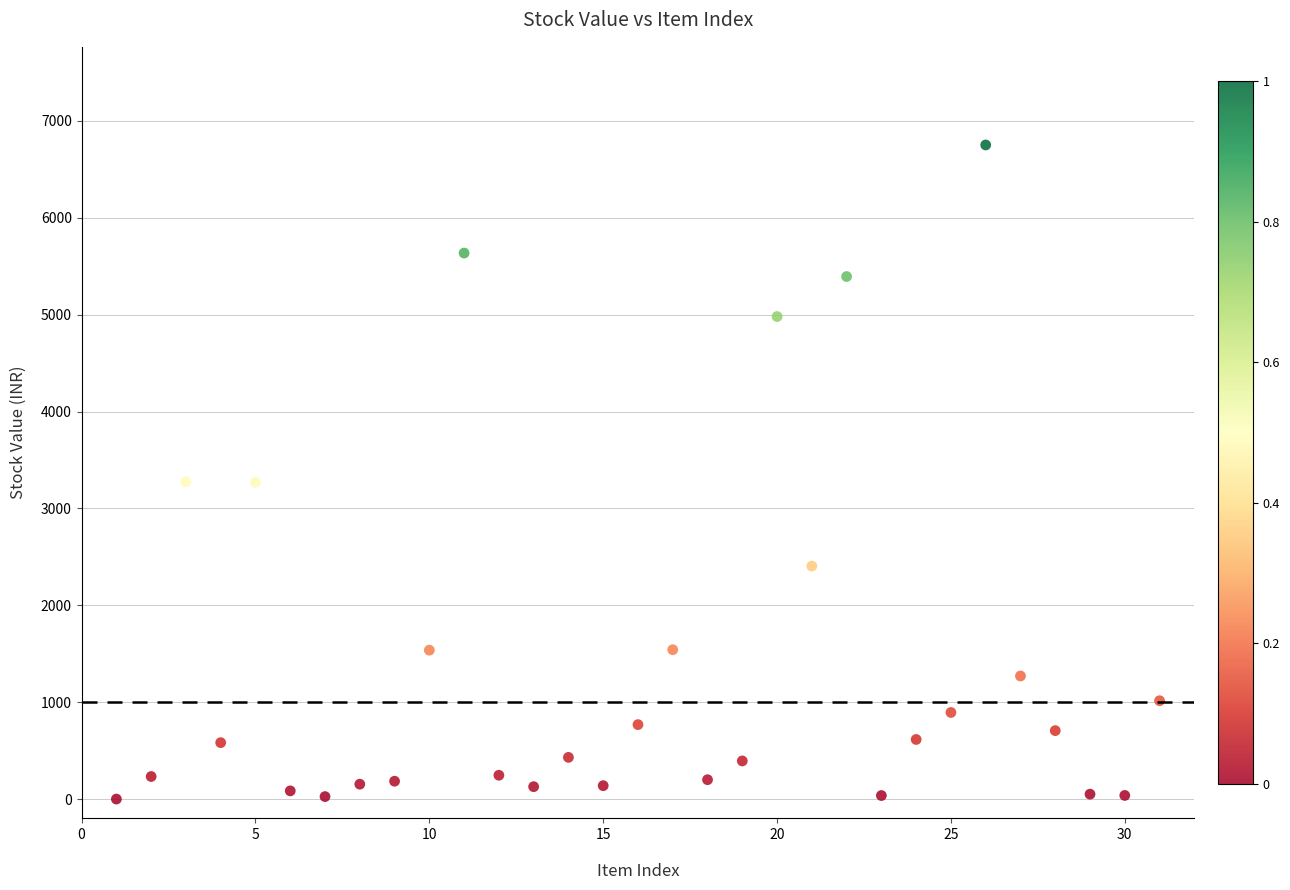

What is the range of X values (max minus min)?

30.0